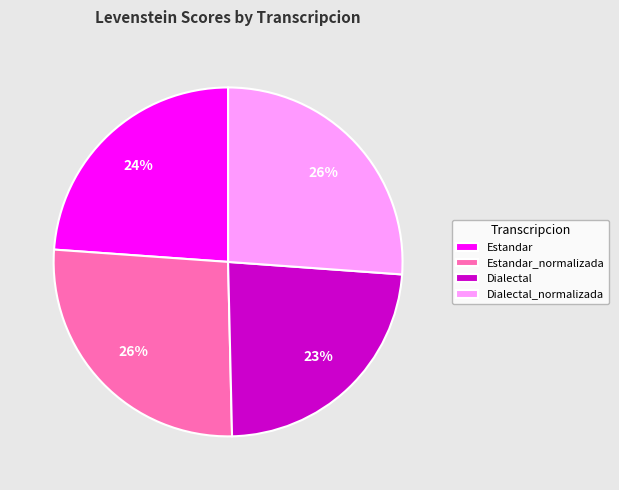

Approximately how many times larger is the value at Dialectal compared to Estandar?

1.0